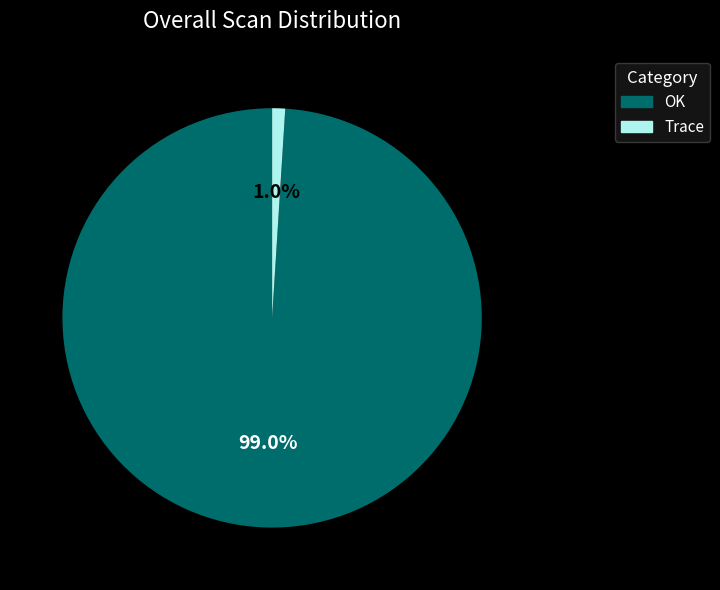

Is there a majority slice in this chart?

Yes